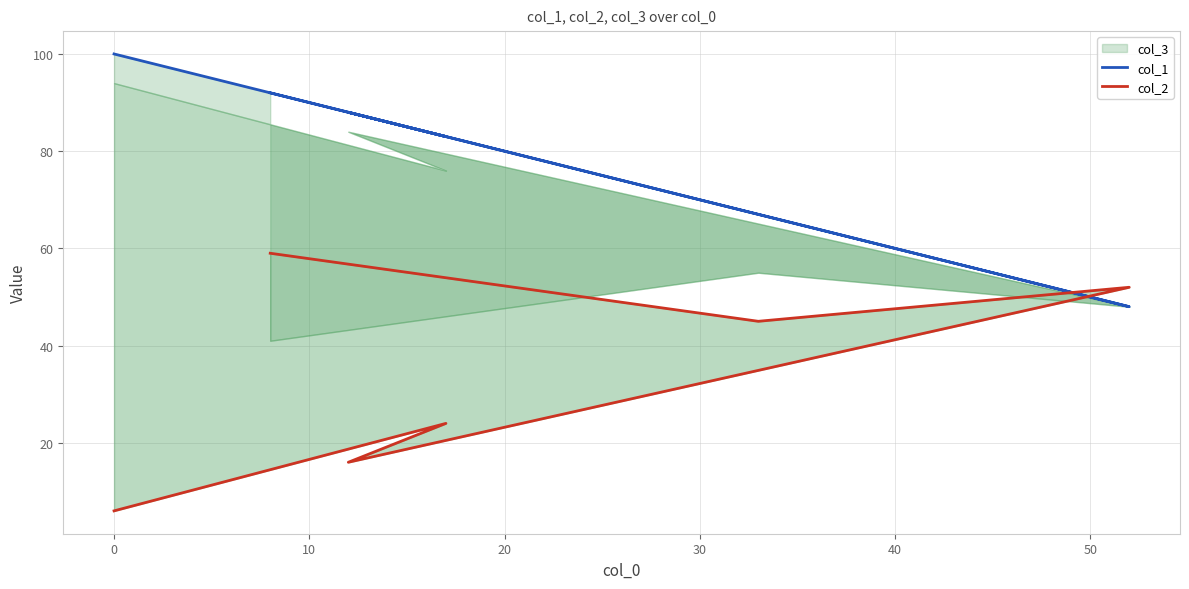

Is this an area chart (filled region under the line)?

No